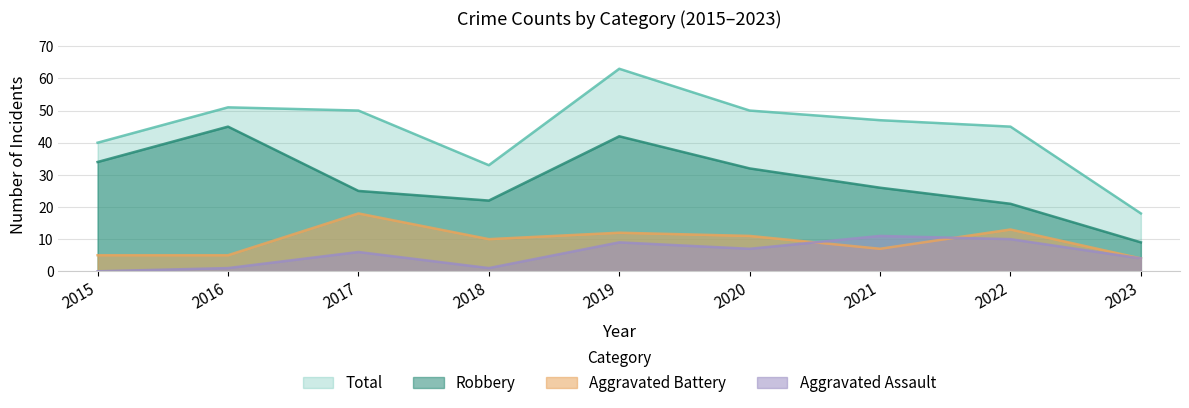

Rank the series at 2020 from lowest to highest value.

Aggravated Assault, Aggravated Battery, Robbery, Total